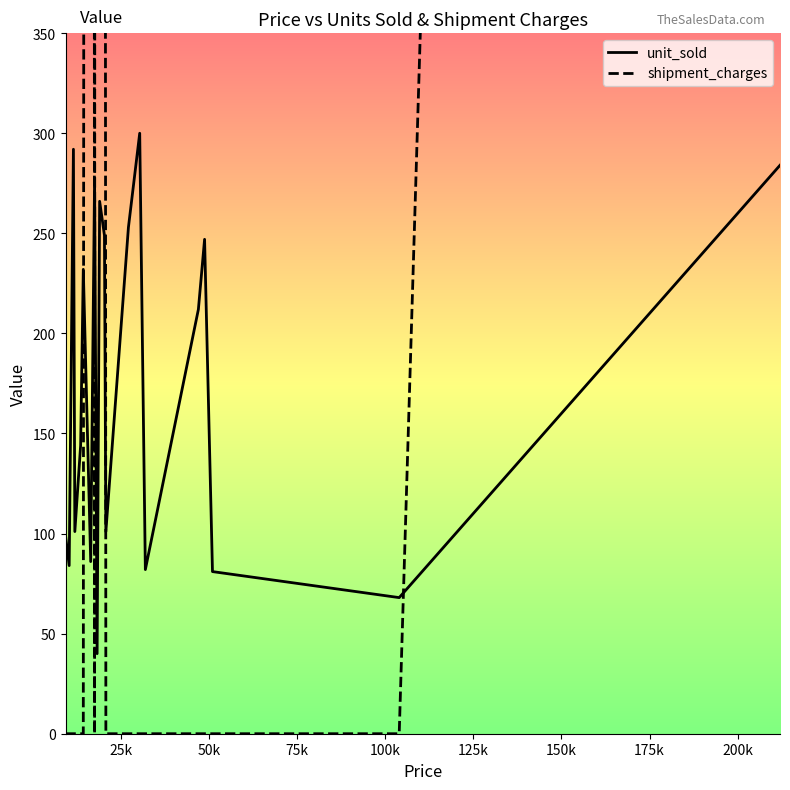

How many lines are shown in the chart?

2